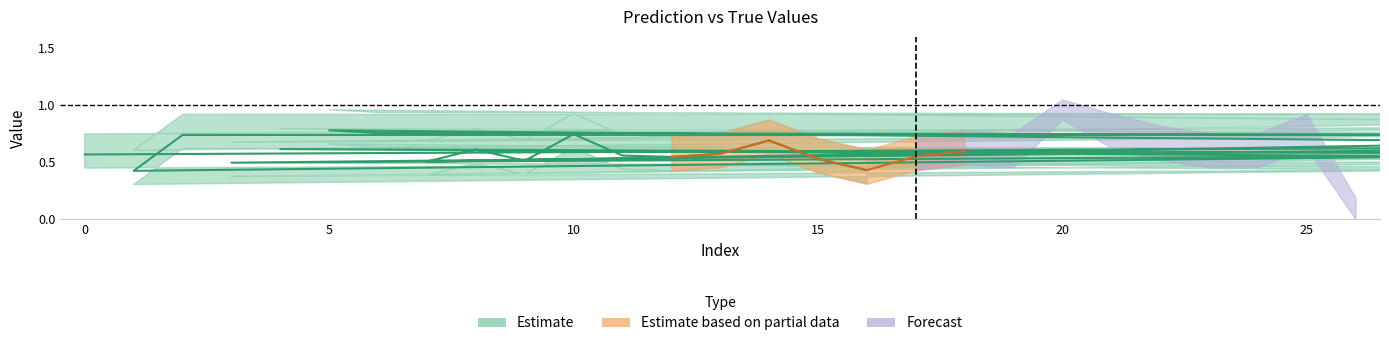

What is the difference between the second highest and second lowest values in the y_pred series?

0.7